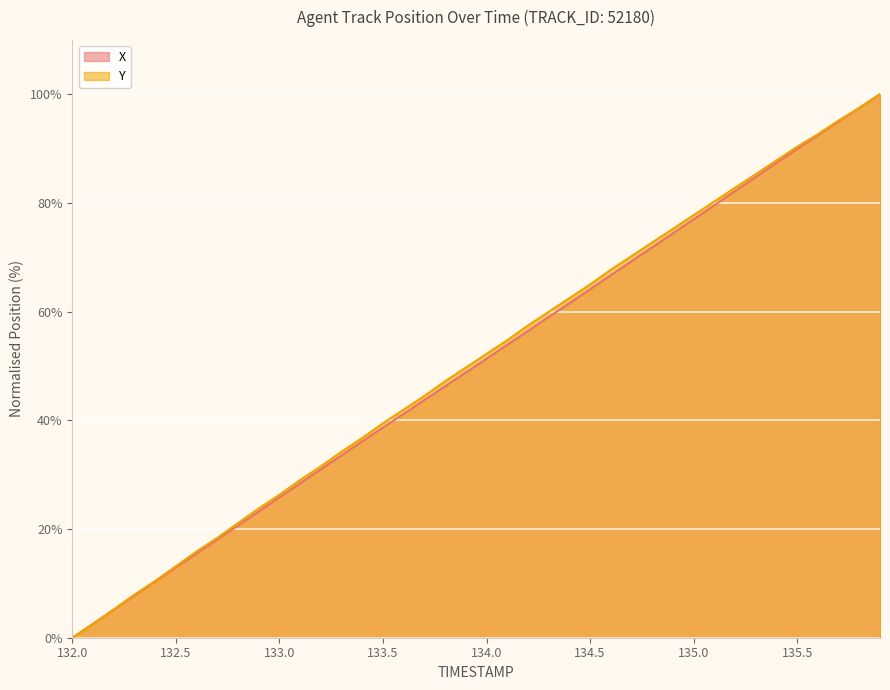

Is it true that X equals 1.2 at 132.1?

False